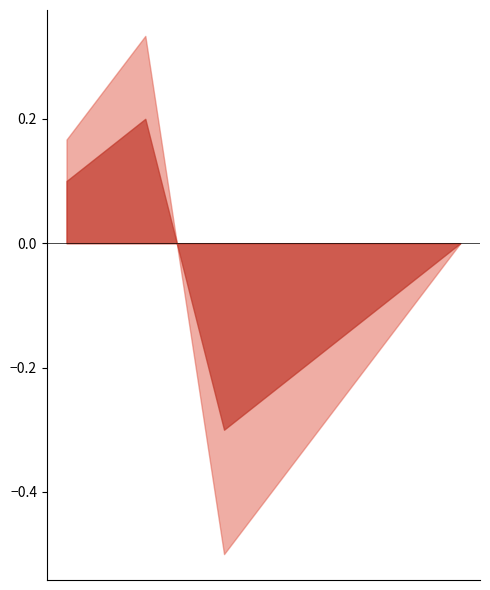

At which category does the chart reach its minimum across all series?

gamiel